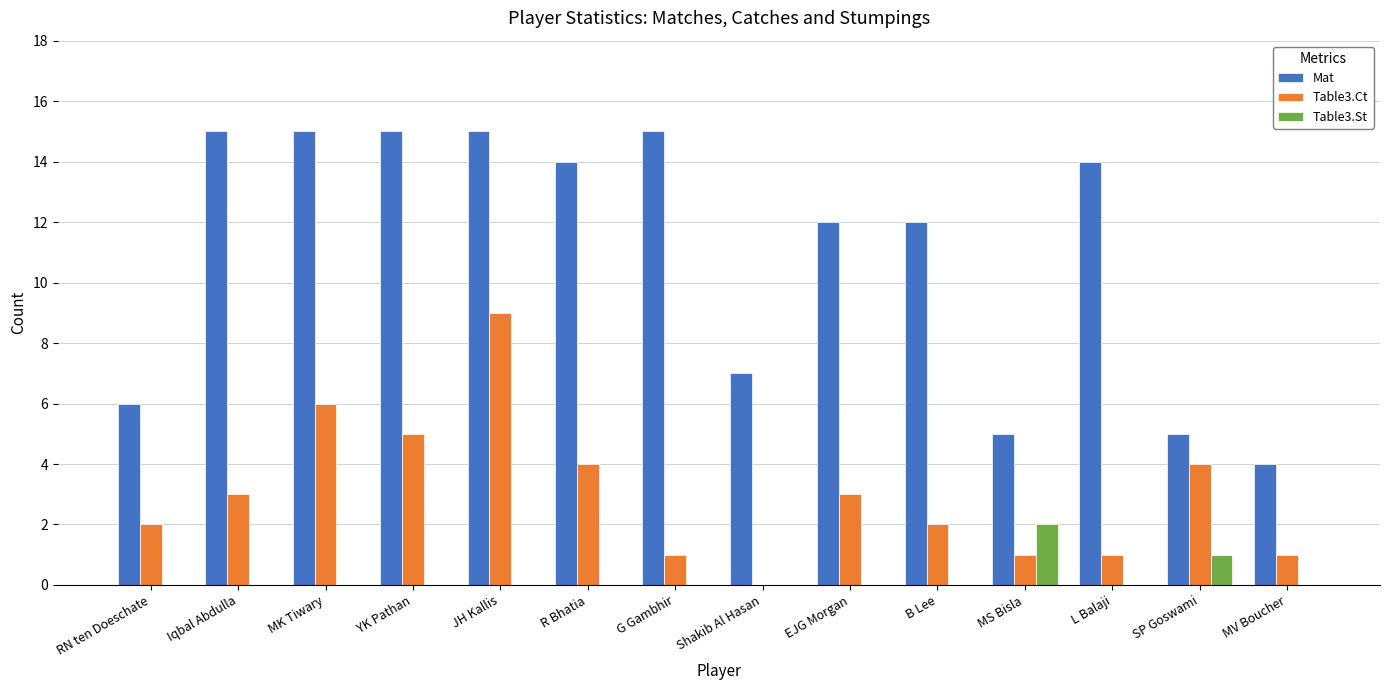

Is the value of Table3.St at EJG Morgan greater than the value of Table3.Ct at JH Kallis?

No